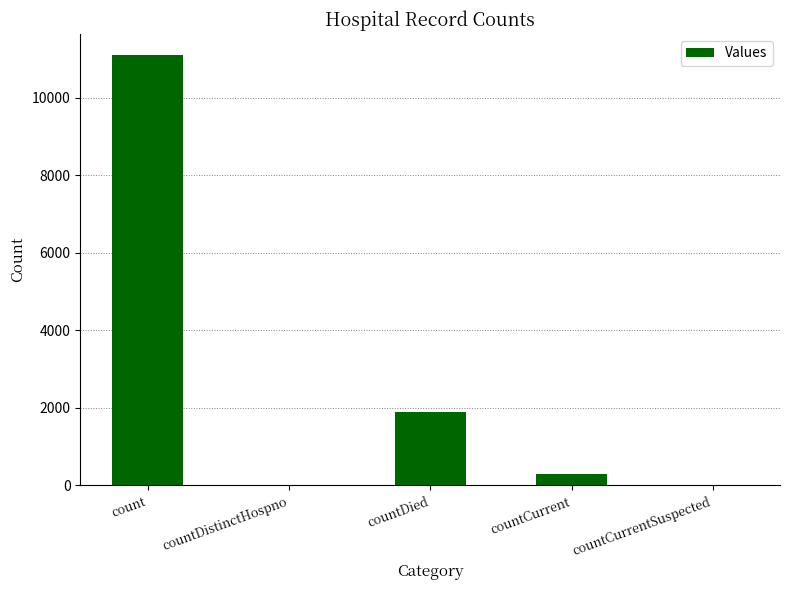

Are the bars grouped side by side (vs. stacked)?

No